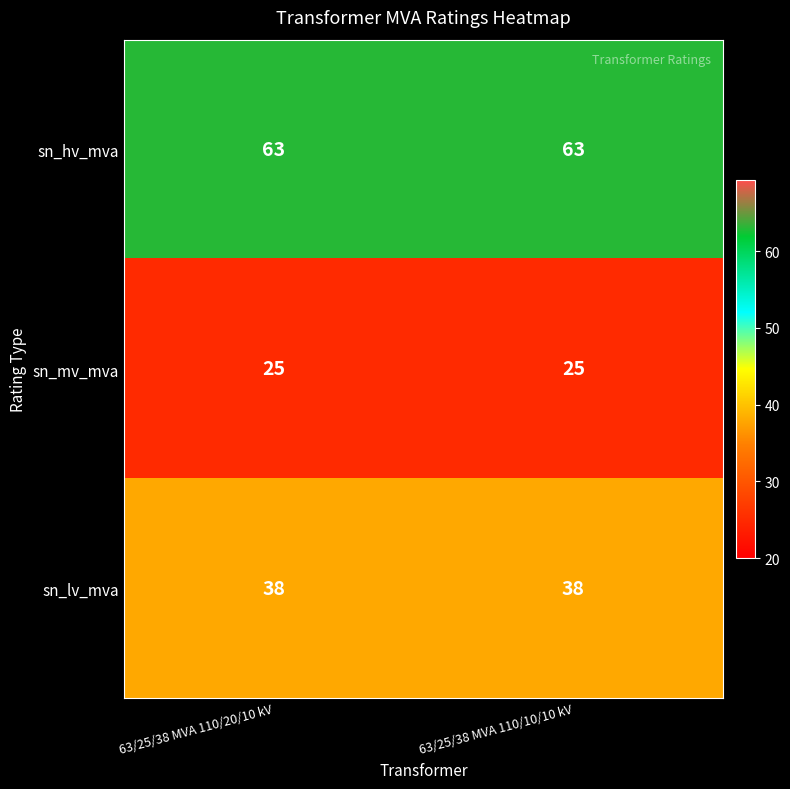

True or false: sn_lv_mva has a value of 61 at 63/25/38 MVA 110/20/10 kV.

False